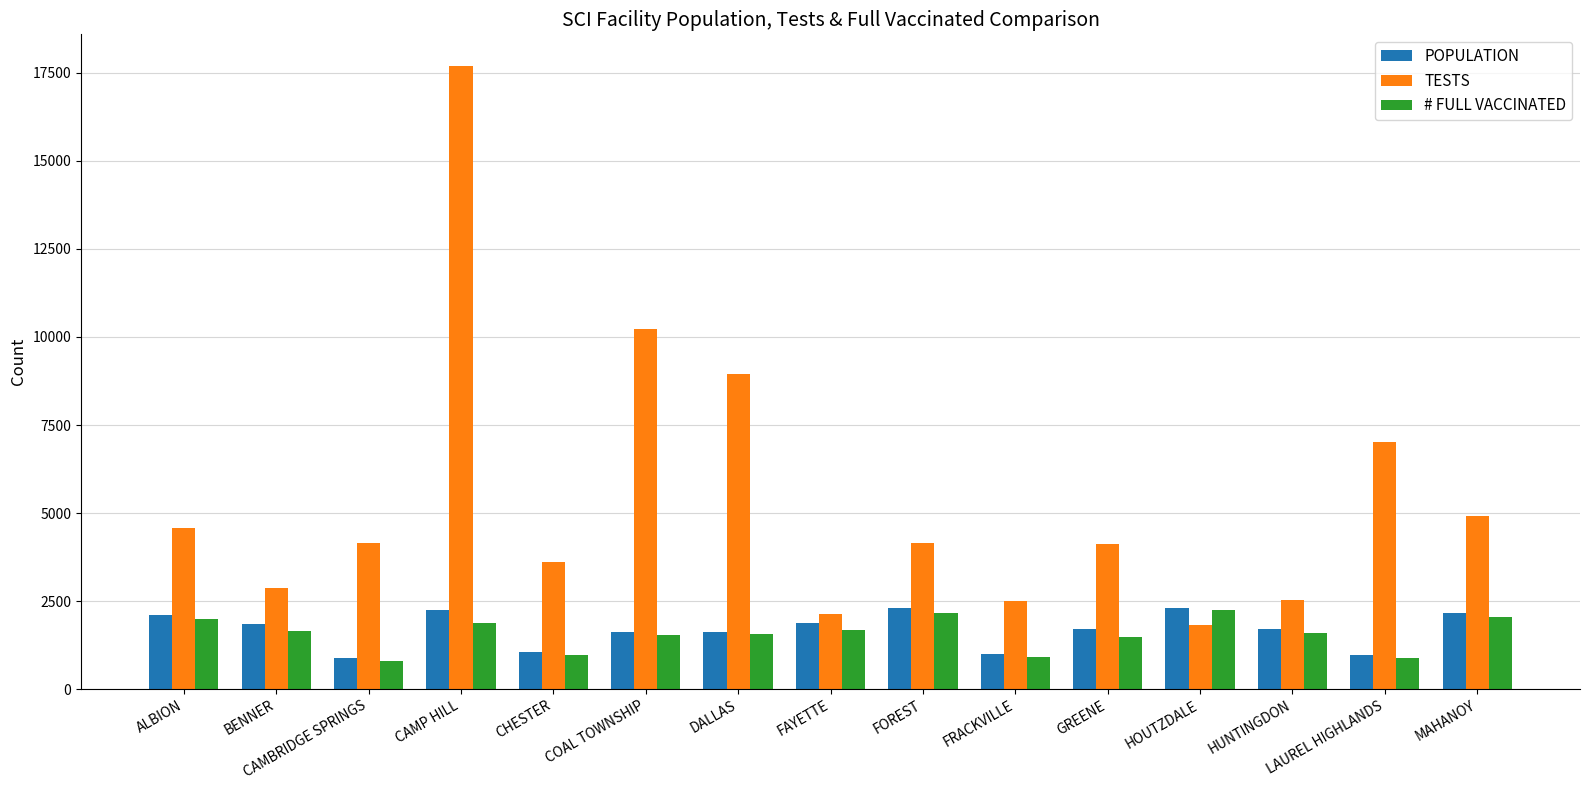

Which series changed the most between COAL TOWNSHIP and LAUREL HIGHLANDS?

TESTS